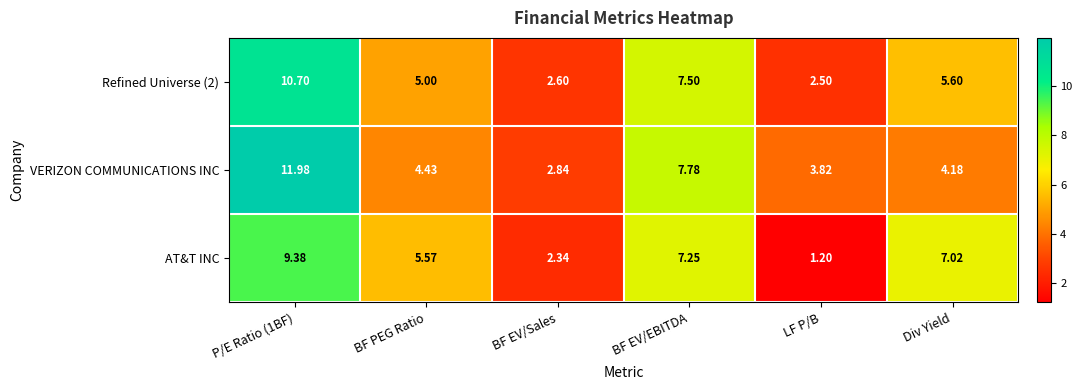

At which category does the chart reach its minimum across all series?

LF P/B